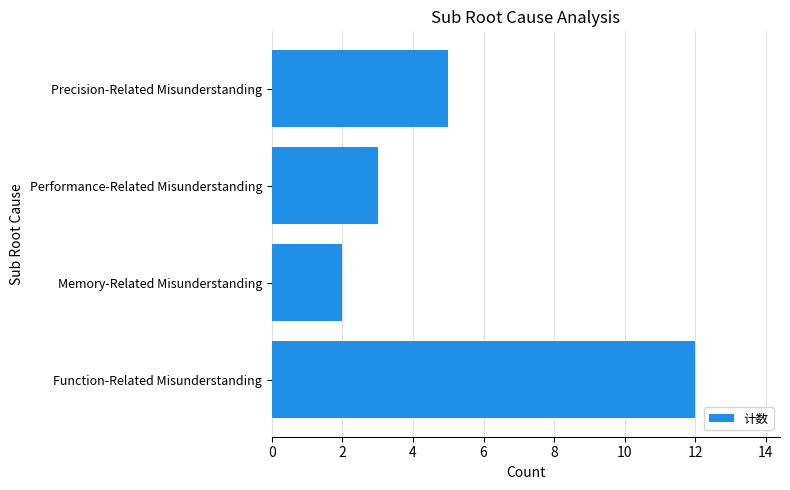

Which has a higher value, Memory-Related Misunderstanding or Performance-Related Misunderstanding?

Performance-Related Misunderstanding